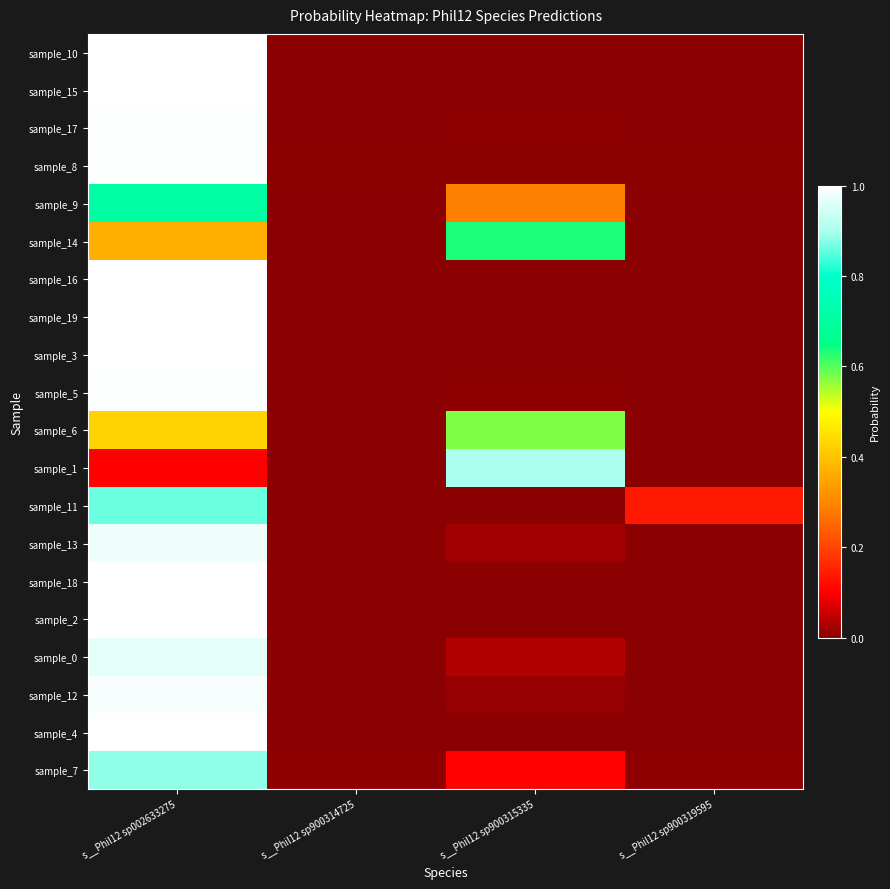

What is the maximum value shown in the chart?

1.0